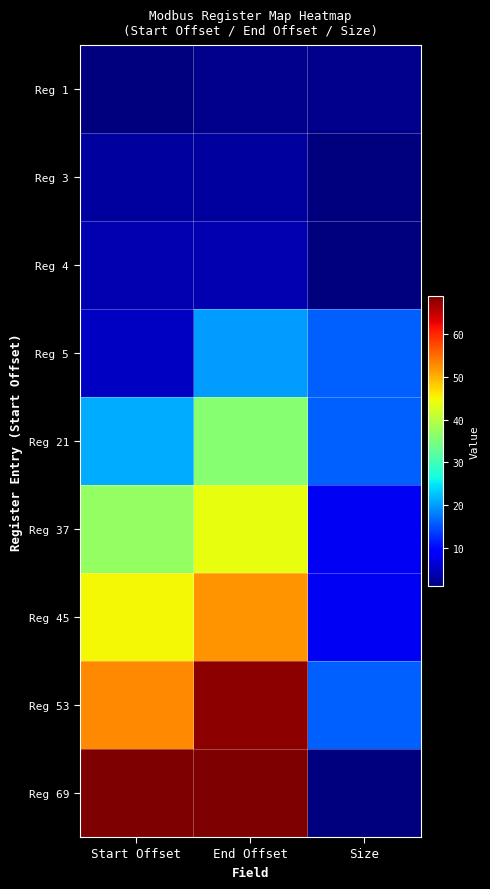

Which series has the widest spread of values?

Reg 69